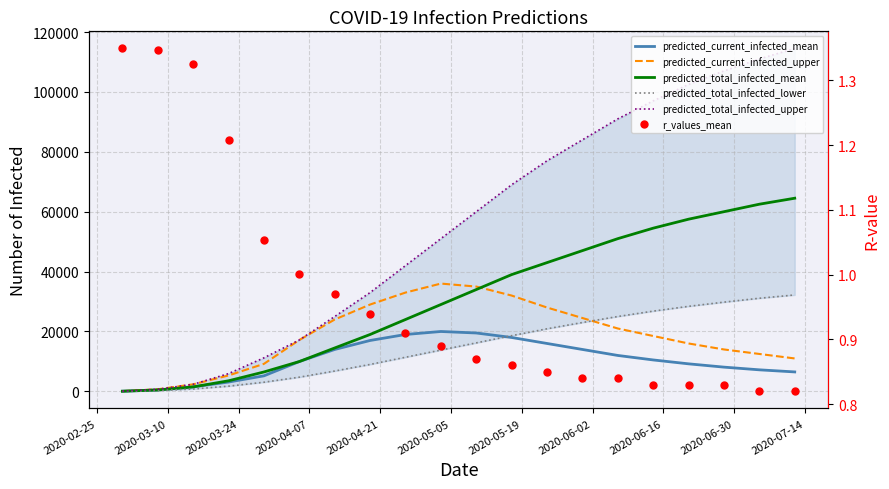

At how many categories does at least one series exceed 113955?

1